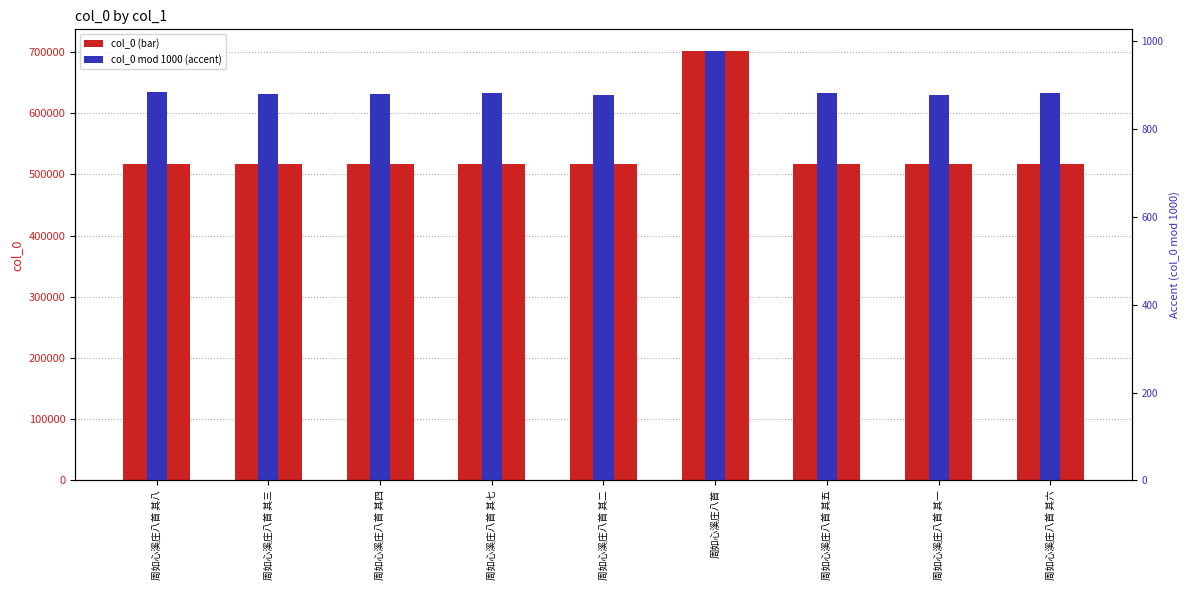

Reading right to left, list all the values displayed in this chart.

col_0: 516882	516877	516881	701978	516878	516883	516880	516879	516884
col_0 (mod 1000): 882	877	881	978	878	883	880	879	884